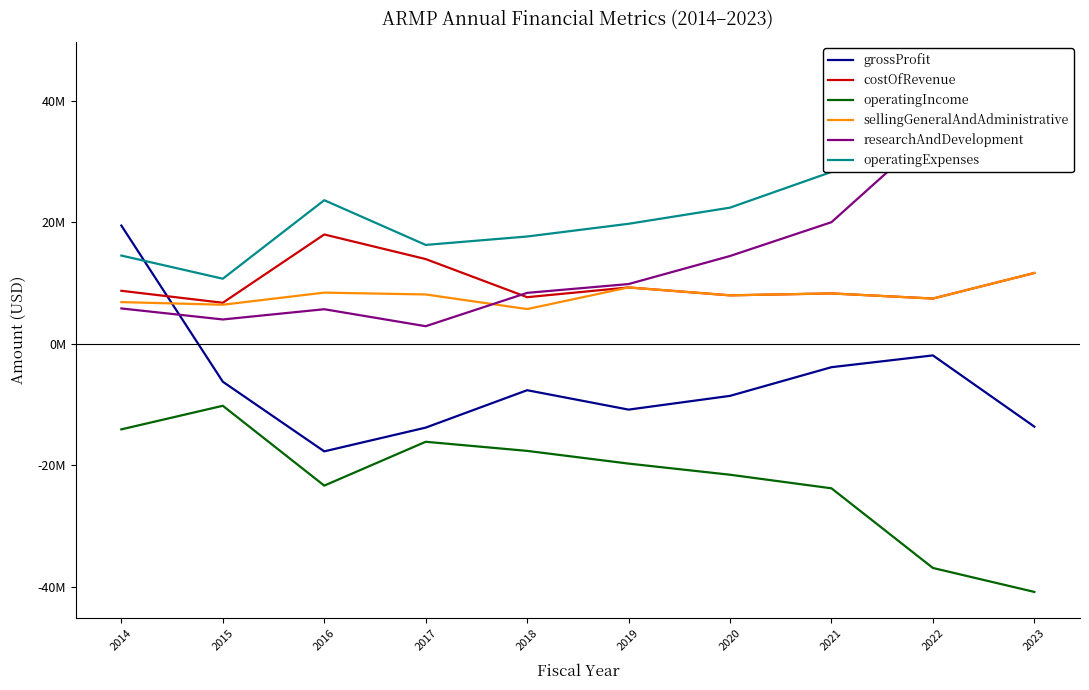

What is the minimum value shown in the chart?

-40890000